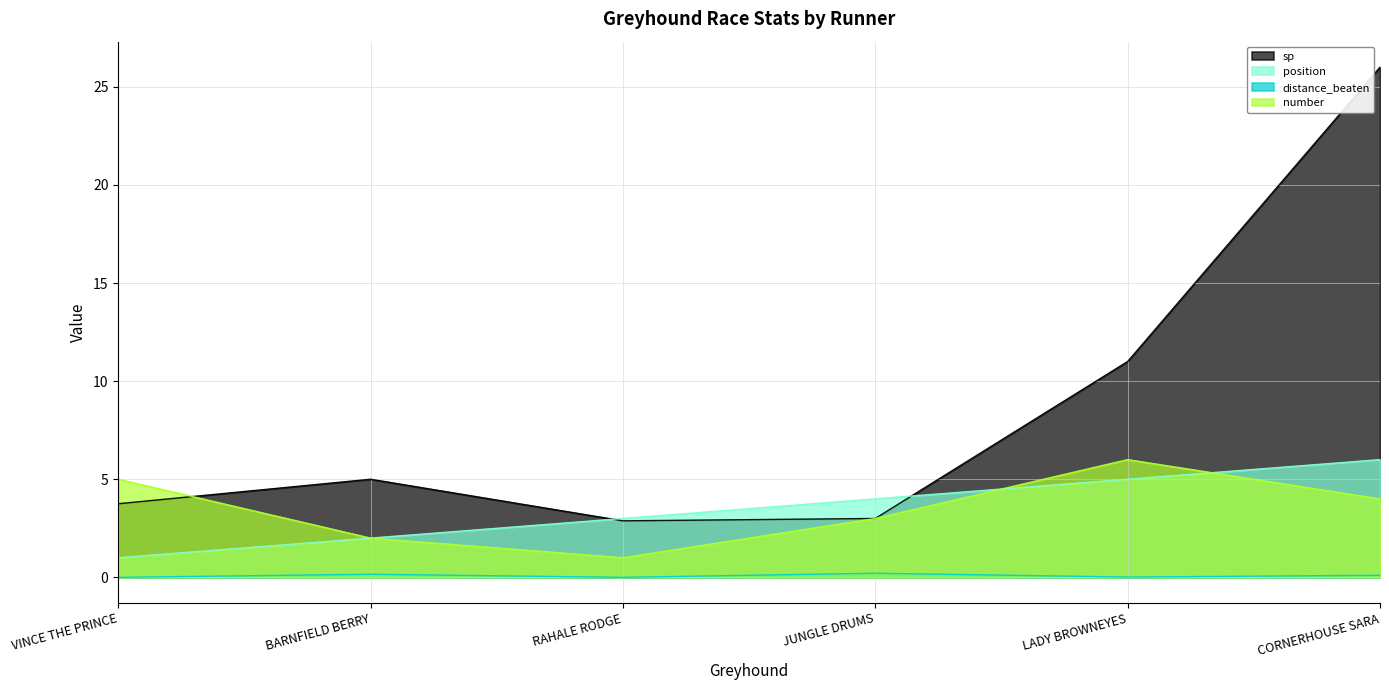

Which label corresponds to the largest value in the chart?

CORNERHOUSE SARA